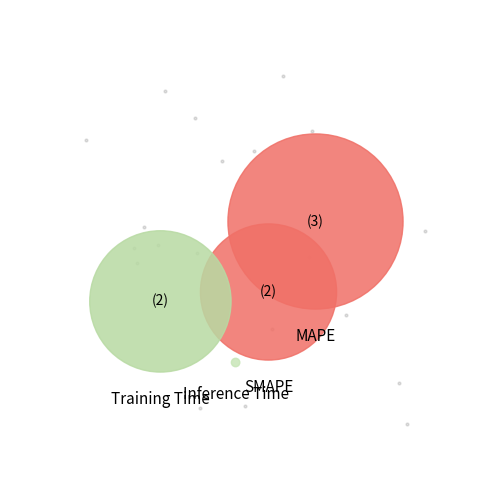

How many segments does this pie chart have?

5